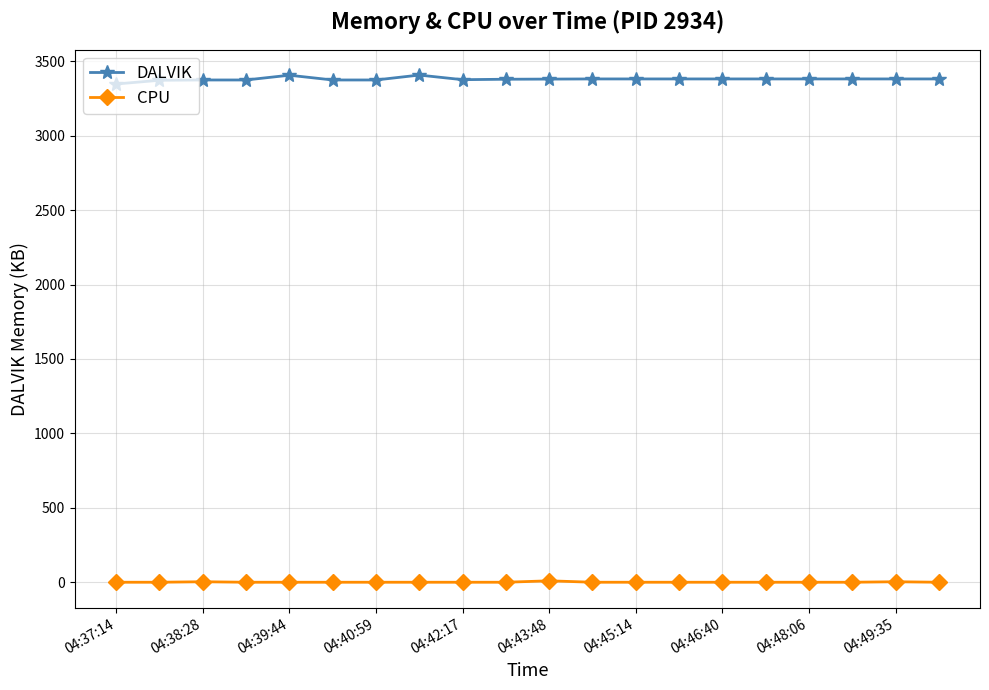

What is the average value of the CPU series?

0.8